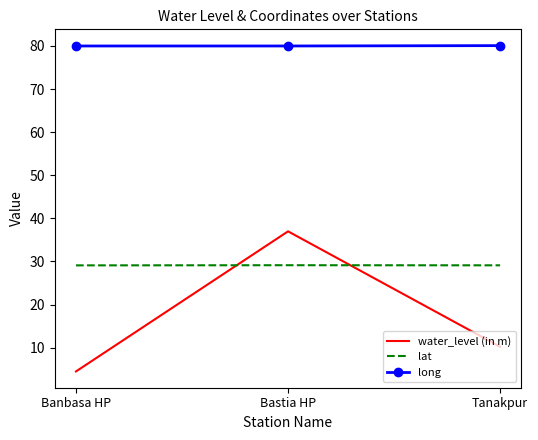

Count the lat values in the range 29 to 30.

3